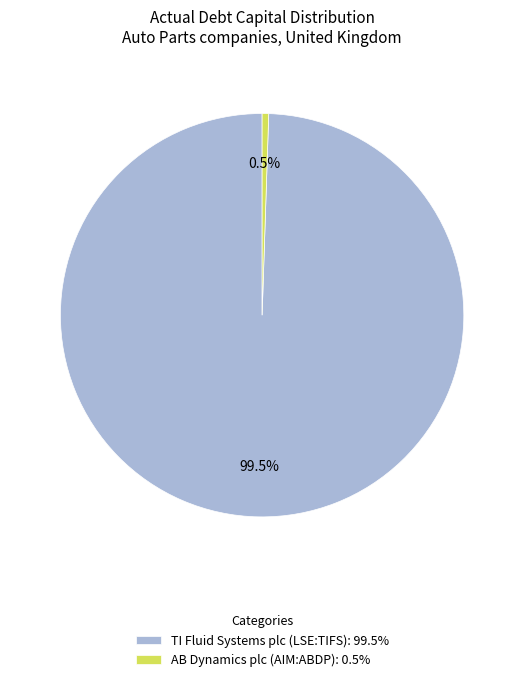

Which has a higher value, TI Fluid Systems plc (LSE:TIFS) or AB Dynamics plc (AIM:ABDP)?

TI Fluid Systems plc (LSE:TIFS)